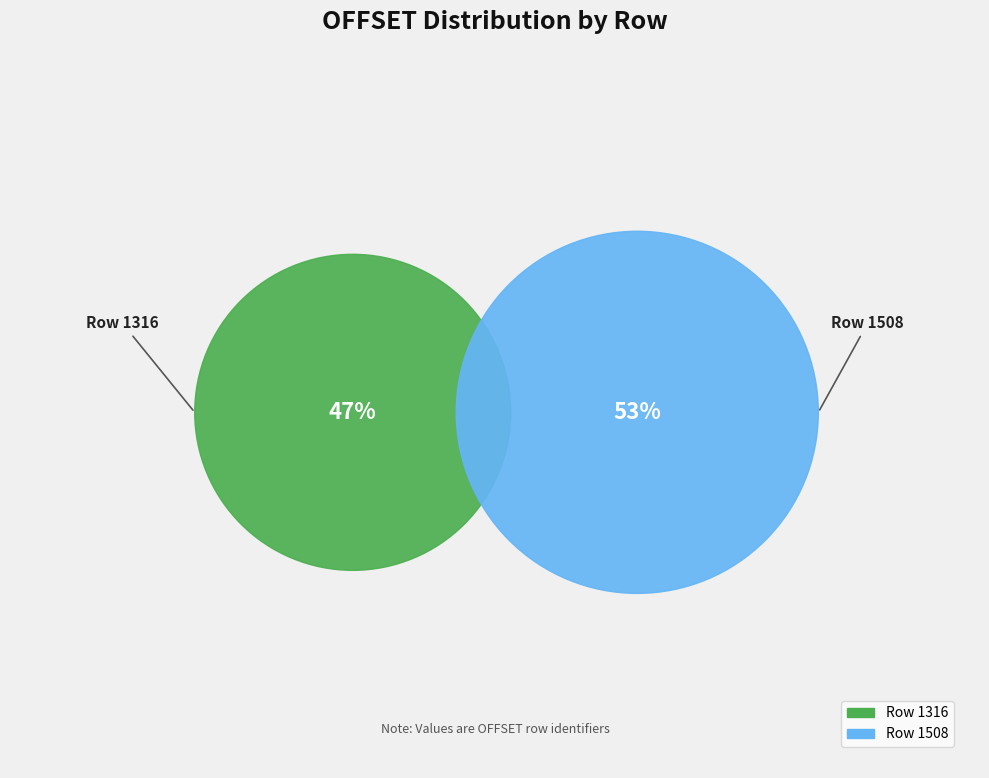

Count the number of slices in the pie.

2